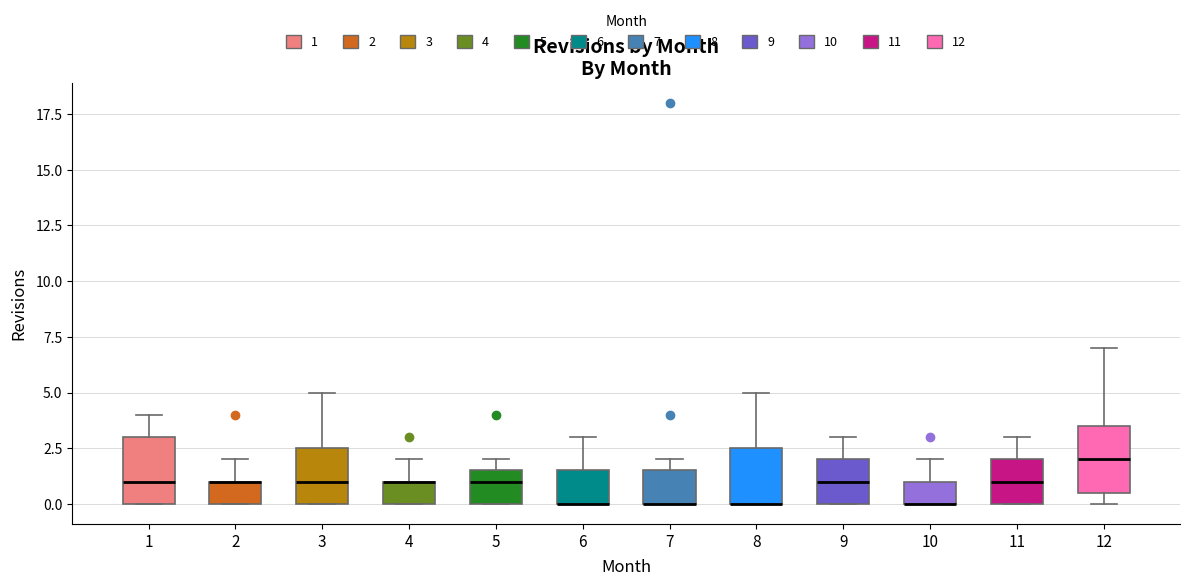

Reading left to right, read every box against the y-axis: the position of its median line, the range the box covers, and the ends of its whiskers. The values are not printed on the chart, so give them approximately, as read against the axis.

1: median 1.0, box 0.0 to 3.0, whiskers 0.0 to 4.0
2: median 1.0 (drawn on the box's upper edge), box 0.0 to 1.0, whiskers 0.0 to 2.0
3: median 1.0, box 0.0 to 2.5, whiskers 0.0 to 5.0
4: median 1.0 (drawn on the box's upper edge), box 0.0 to 1.0, whiskers 0.0 to 2.0
5: median 1.0, box 0.0 to 1.5, whiskers 0.0 to 2.0
6: median 0.0 (drawn on the box's lower edge), box 0.0 to 1.5, whiskers 0.0 to 3.0
7: median 0.0 (drawn on the box's lower edge), box 0.0 to 1.5, whiskers 0.0 to 2.0
8: median 0.0 (drawn on the box's lower edge), box 0.0 to 2.5, whiskers 0.0 to 5.0
9: median 1.0, box 0.0 to 2.0, whiskers 0.0 to 3.0
10: median 0.0 (drawn on the box's lower edge), box 0.0 to 1.0, whiskers 0.0 to 2.0
11: median 1.0, box 0.0 to 2.0, whiskers 0.0 to 3.0
12: median 2.0, box 0.5 to 3.5, whiskers 0.0 to 7.0